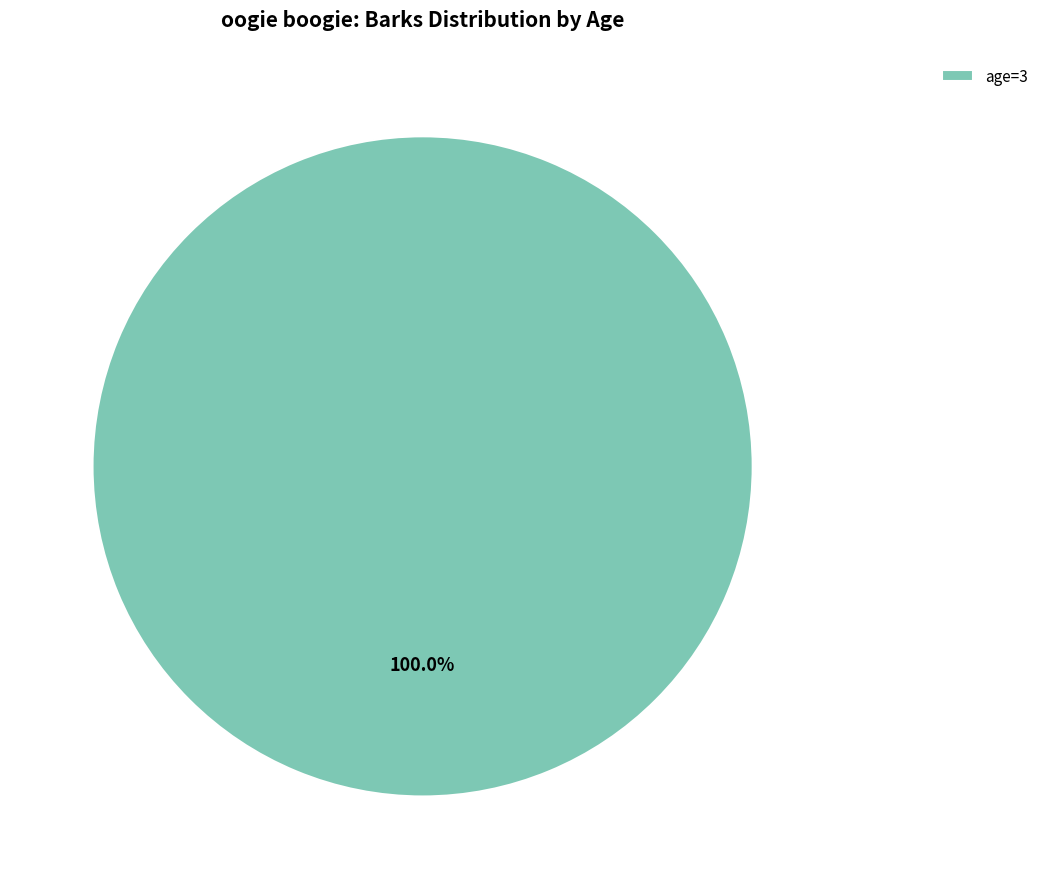

Rank the categories by value from highest to lowest.

age=3